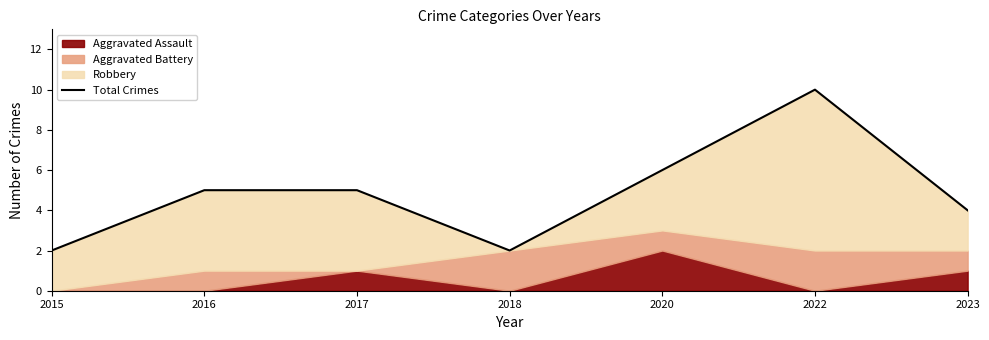

Approximately how many times larger is the value at 2016 compared to 2020?

0.8